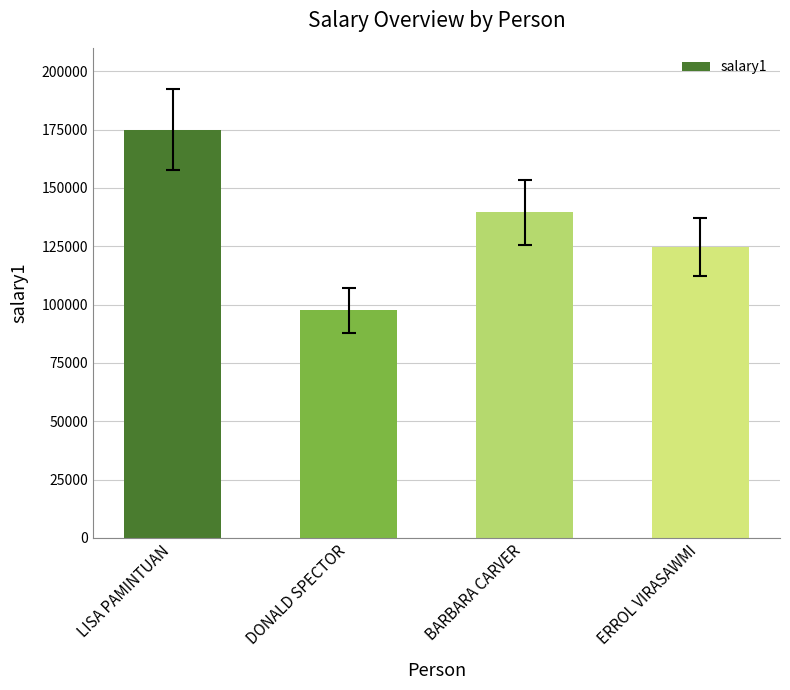

What is the change in value from LISA PAMINTUAN to DONALD SPECTOR?

-77500